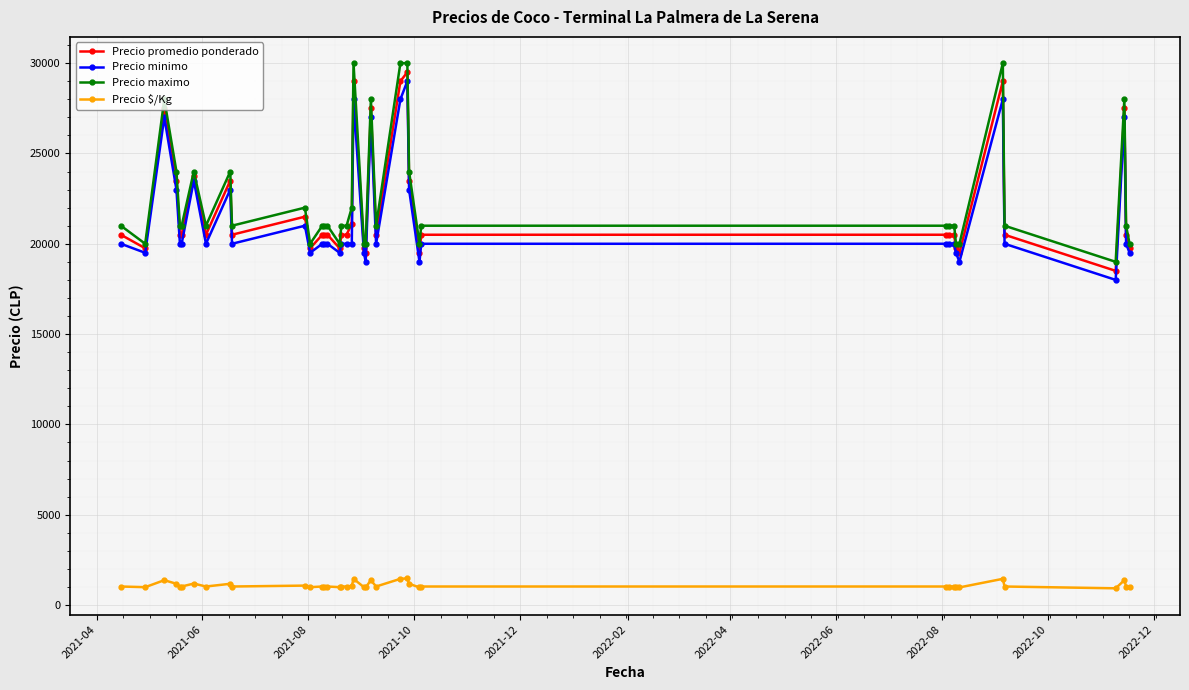

How many values in the Precio minimo series are below 20000?

10